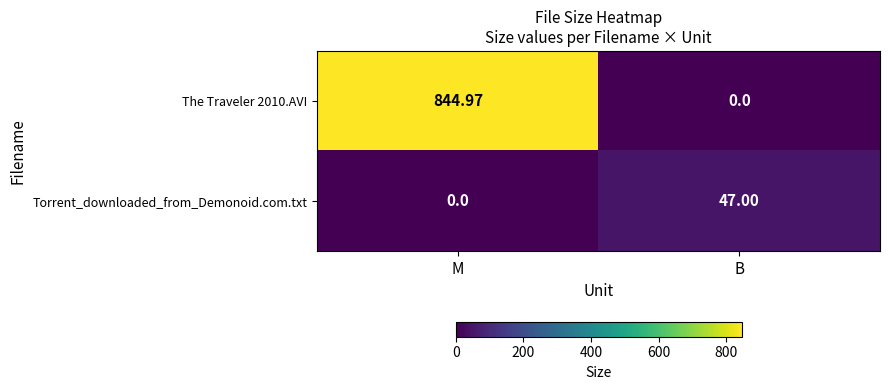

What is the difference between the highest and lowest values at M?

845.0